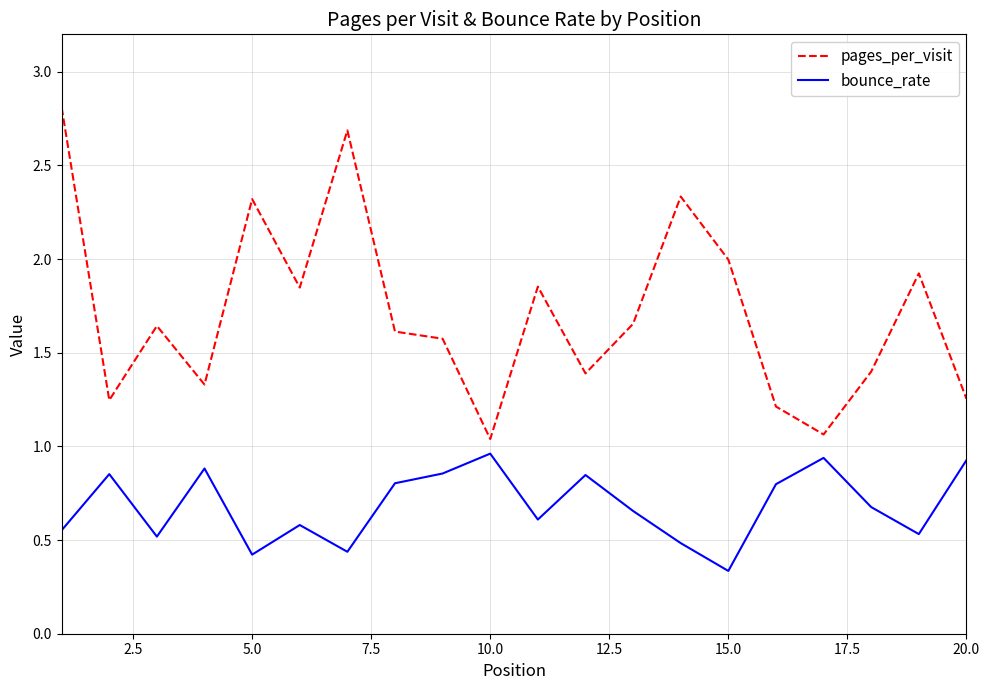

Which series has the widest spread of values?

pages_per_visit